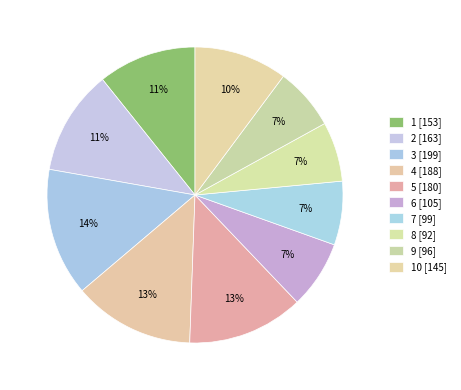

How many segments does this pie chart have?

10